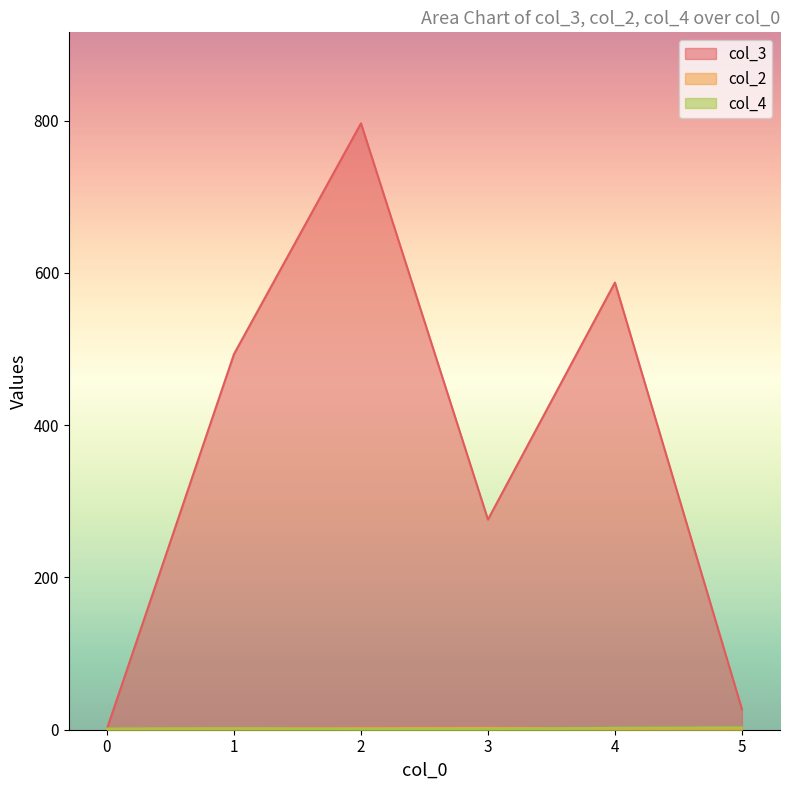

Which series has the widest spread of values?

col_3